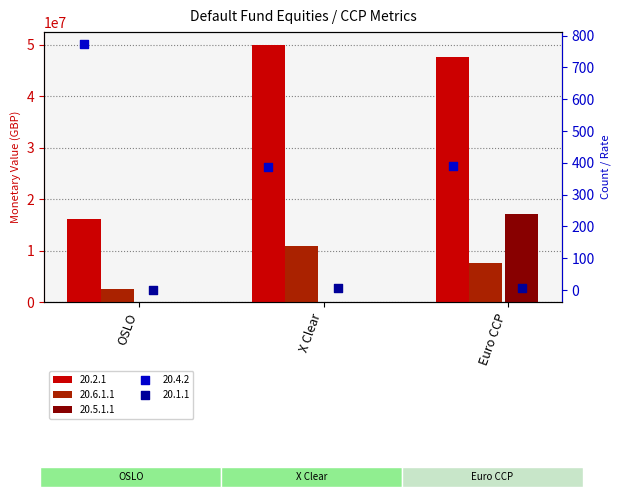

Is the value of 20.1.1 at OSLO greater than the value of 20.2.1 at X Clear?

No